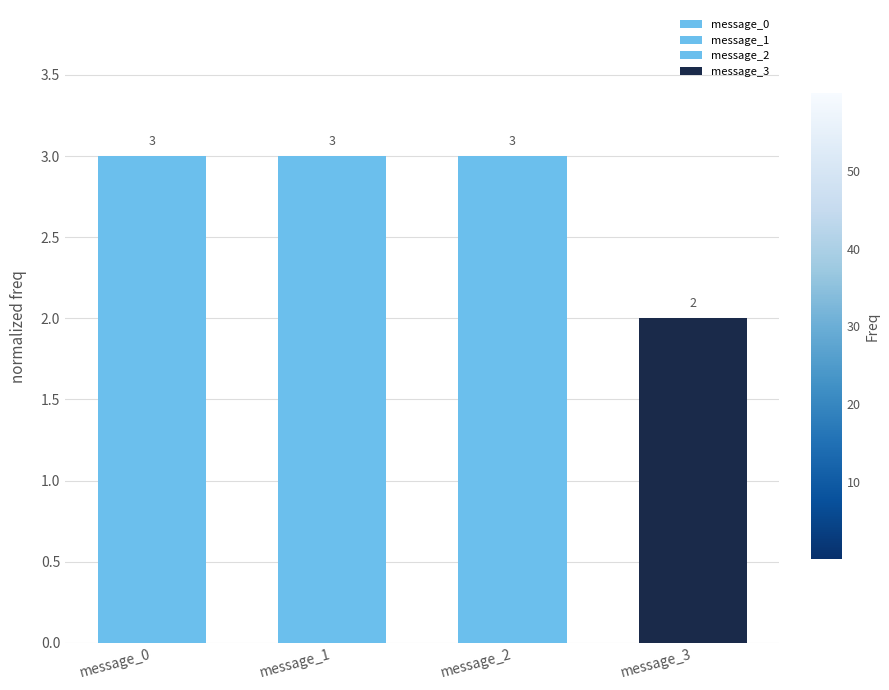

What is the value of the 4th bar from the left?

2